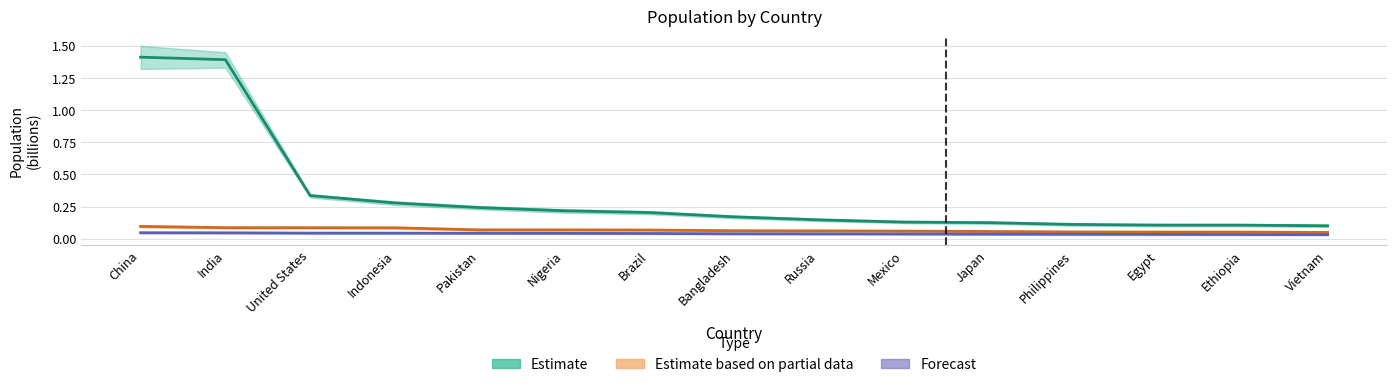

True or false: Forecast has a value of 0.0 at Mexico.

False